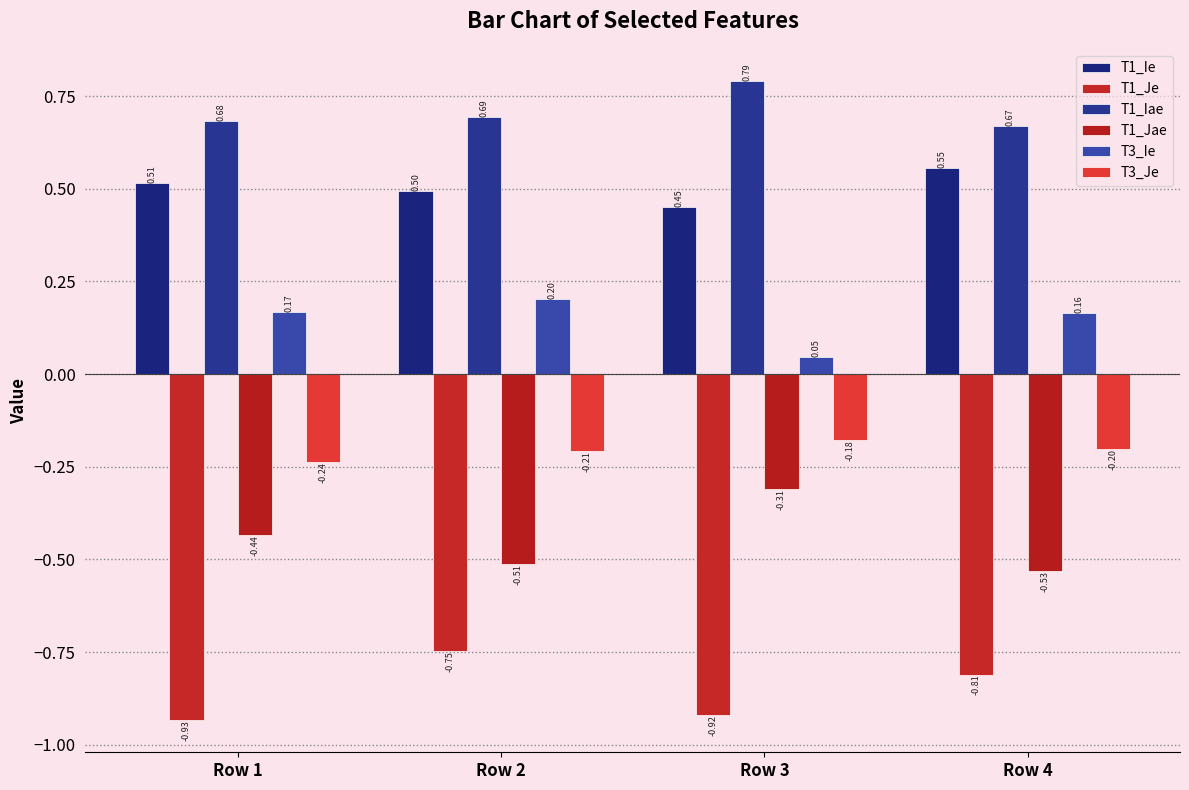

The value of T1_Jae at Row 1 is -0.4. True or false?

True